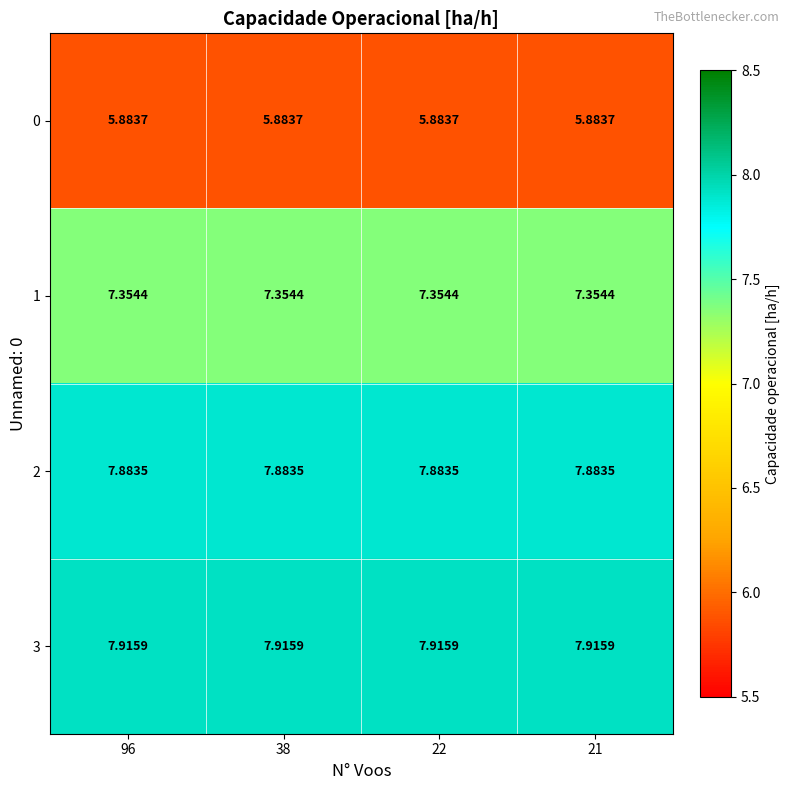

At how many categories does at least one series exceed 7?

4